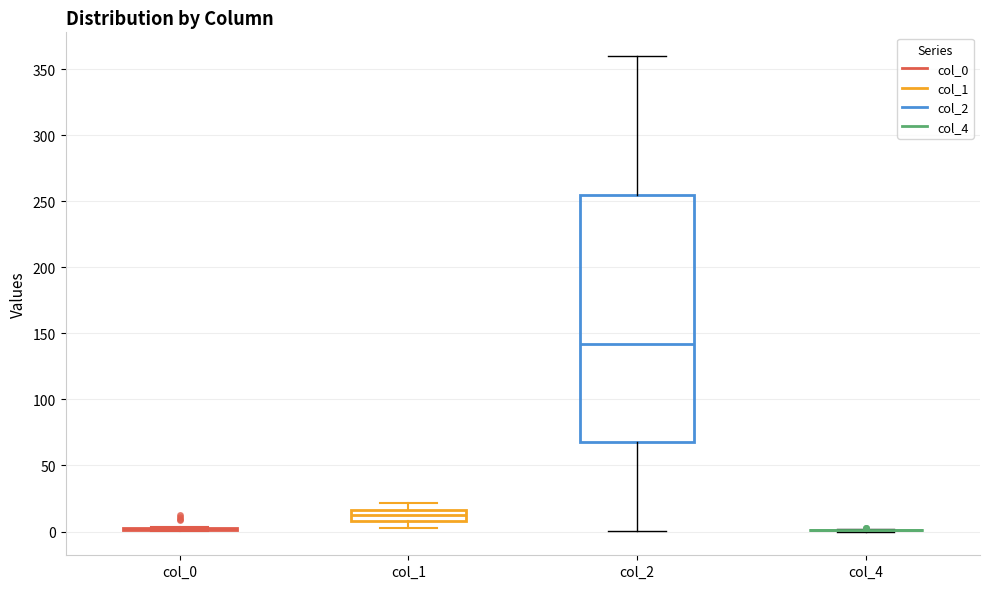

Reading left to right, read every box against the y-axis: the position of its median line, the range the box covers, and the ends of its whiskers. The values are not printed on the chart, so give them approximately, as read against the axis.

col_0: box collapsed to a line at 0, whiskers 0 to 5
col_1: median 15 (inside the box), box 10 to 15, whiskers 0 to 20
col_2: median 140, box 70 to 255, whiskers 0 to 360
col_4: box collapsed to a line at 0, whiskers 0 to 0